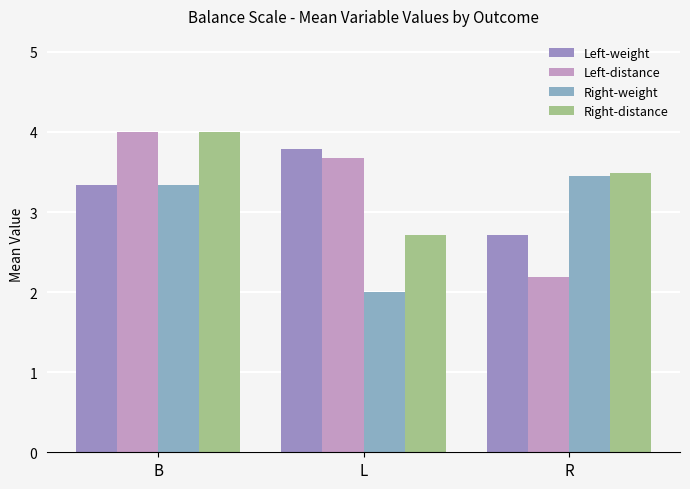

Are the bars horizontal?

No